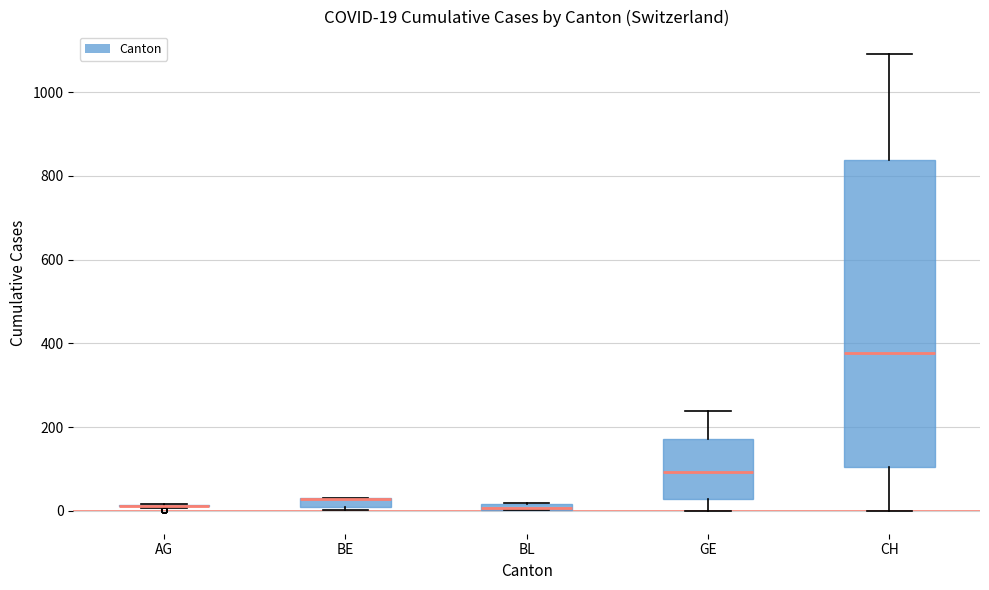

Comparing the boxes themselves (not the whiskers), which one is the tallest?

CH